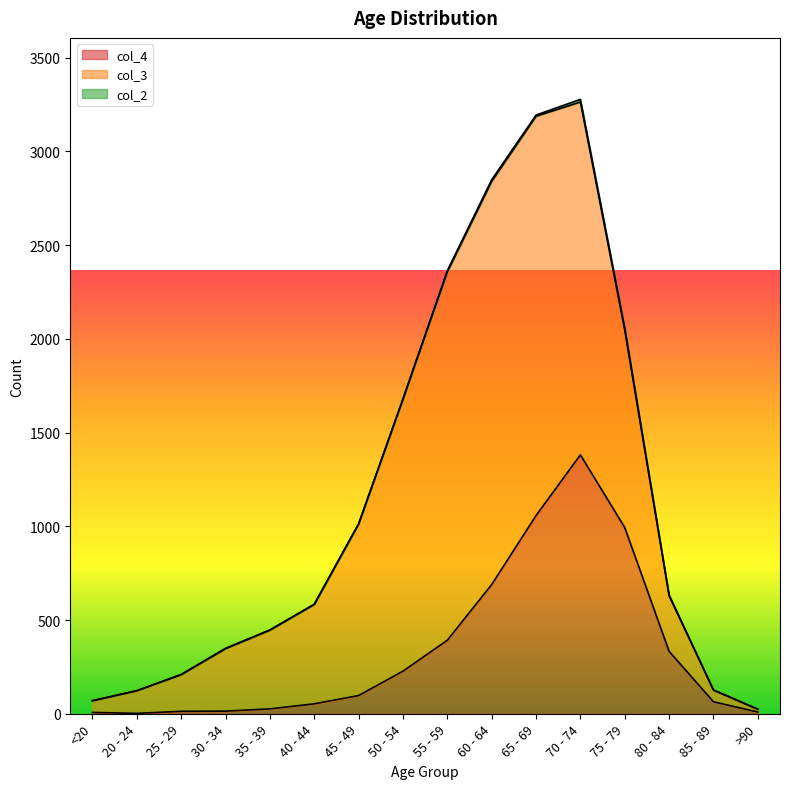

What is the sum of the col_4 values at 45 - 49 and 50 - 54?

324